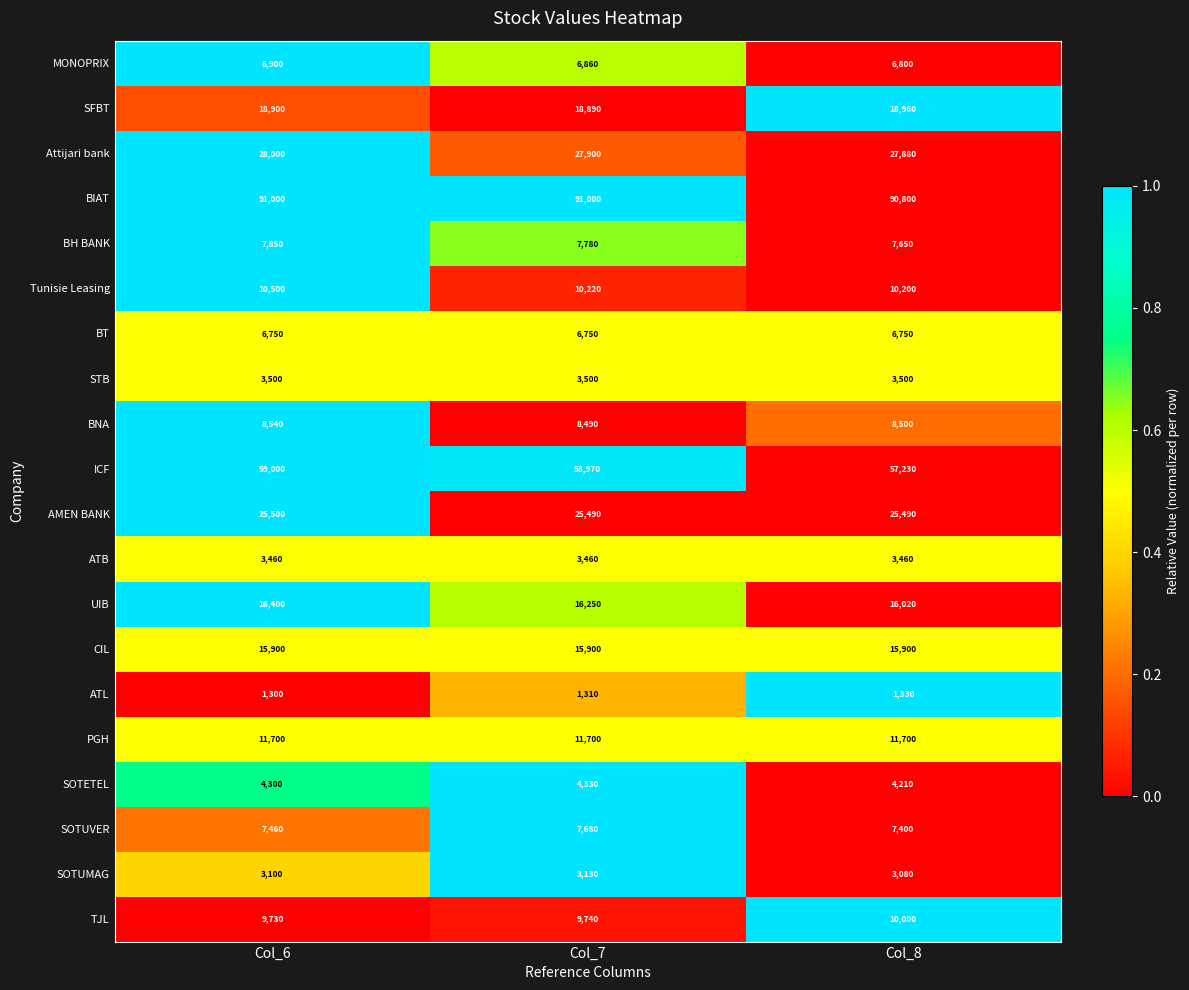

What is the greatest value displayed?

91000